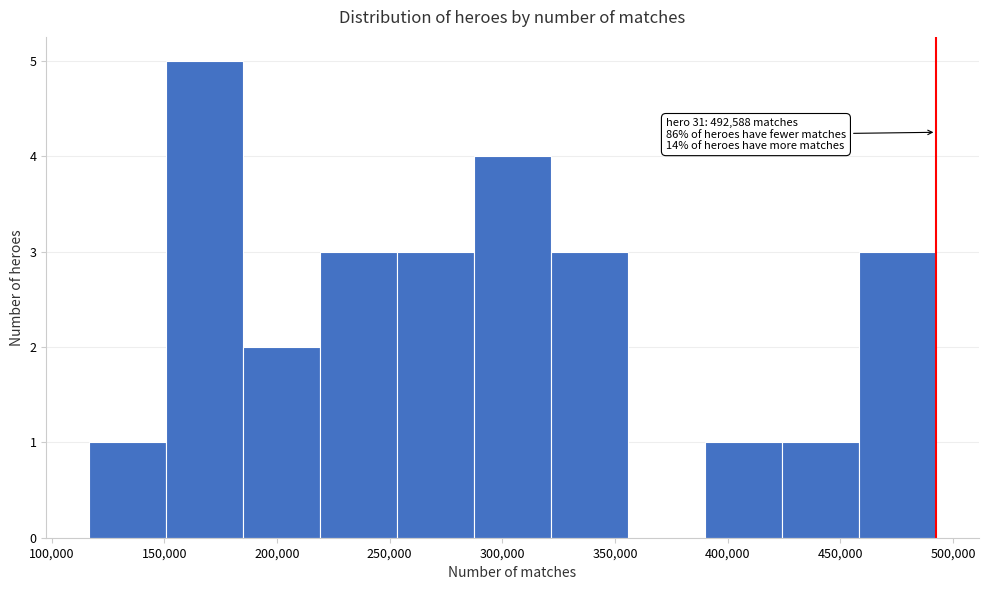

Which range on the x-axis has the tallest bar?

150000 to 185000